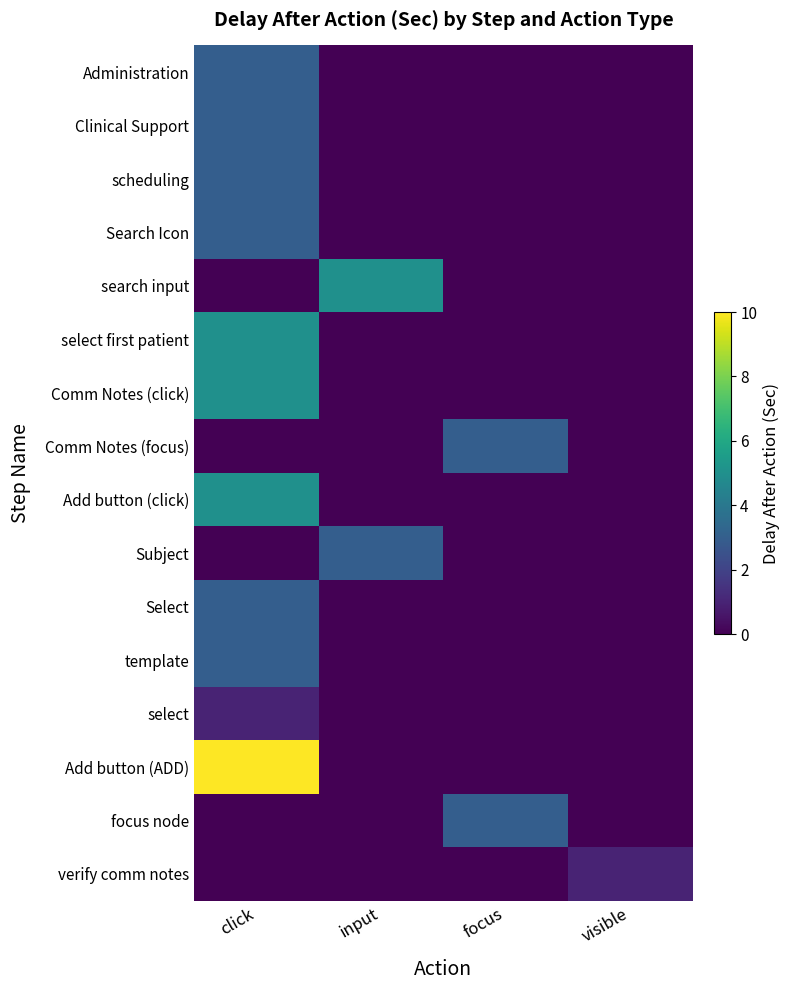

Reading right to left, list all the values displayed in this chart.

Administration: visible=0	focus=0	input=0	click=3
Clinical Support: visible=0	focus=0	input=0	click=3
scheduling: visible=0	focus=0	input=0	click=3
Search Icon: visible=0	focus=0	input=0	click=3
search input: visible=0	focus=0	input=5	click=0
select first patient: visible=0	focus=0	input=0	click=5
Comm Notes (click): visible=0	focus=0	input=0	click=5
Comm Notes (focus): visible=0	focus=3	input=0	click=0
Add button (click): visible=0	focus=0	input=0	click=5
Subject: visible=0	focus=0	input=3	click=0
Select: visible=0	focus=0	input=0	click=3
template: visible=0	focus=0	input=0	click=3
select: visible=0	focus=0	input=0	click=1
Add button (ADD): visible=0	focus=0	input=0	click=10
focus node: visible=0	focus=3	input=0	click=0
verify comm notes: visible=1	focus=0	input=0	click=0